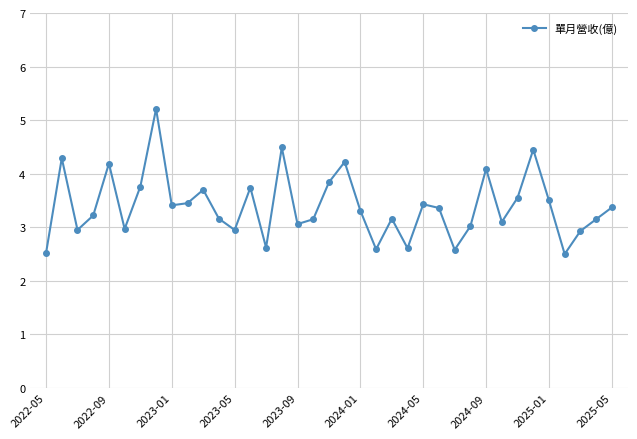

Does the chart display data point markers on the line(s)?

Yes